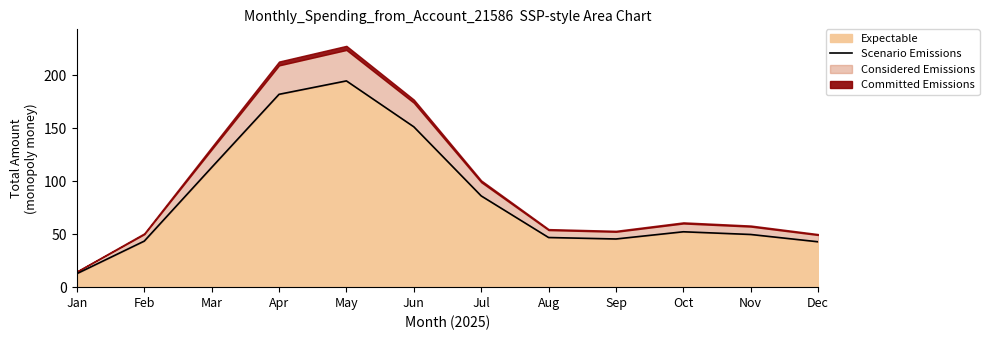

List the labels in order of value, smallest first.

Jan, Dec, Feb, Sep, Aug, Nov, Oct, Jul, Mar, Jun, Apr, May